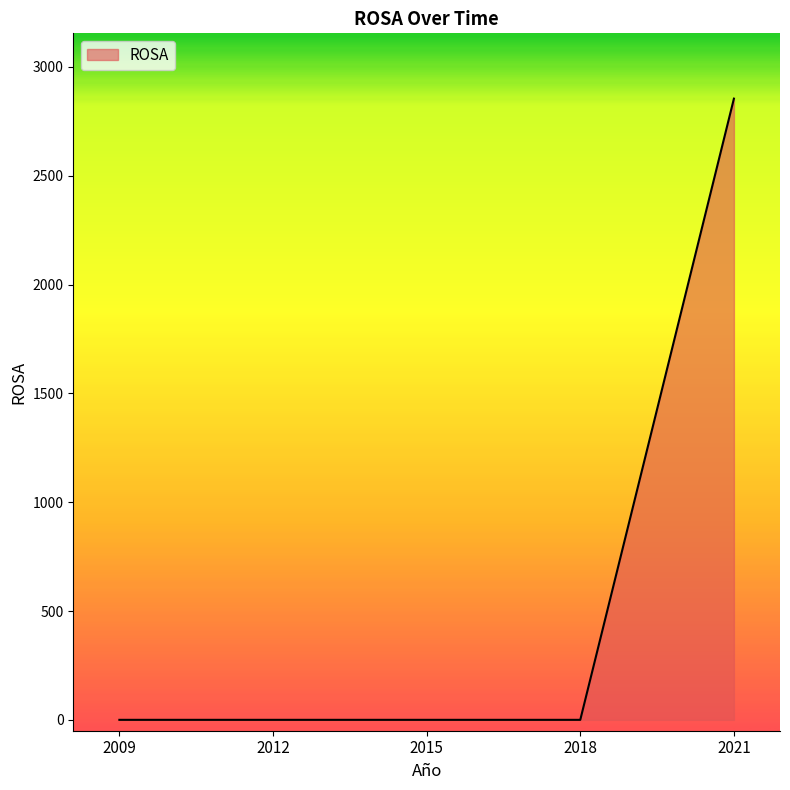

What is the greatest value displayed?

2854